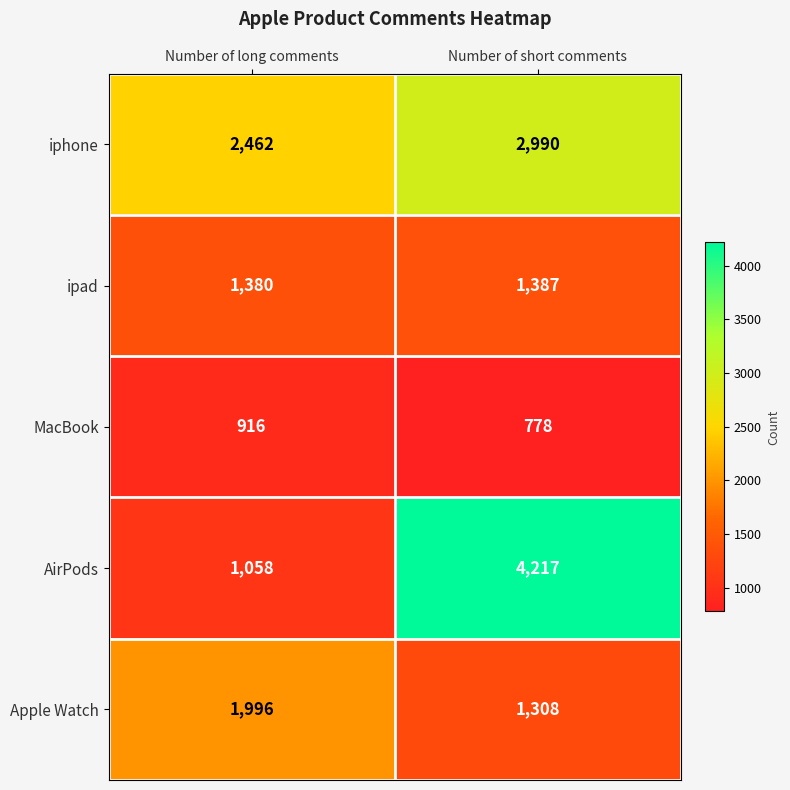

List the series in order of their peak value, lowest first.

MacBook, ipad, Apple Watch, iphone, AirPods